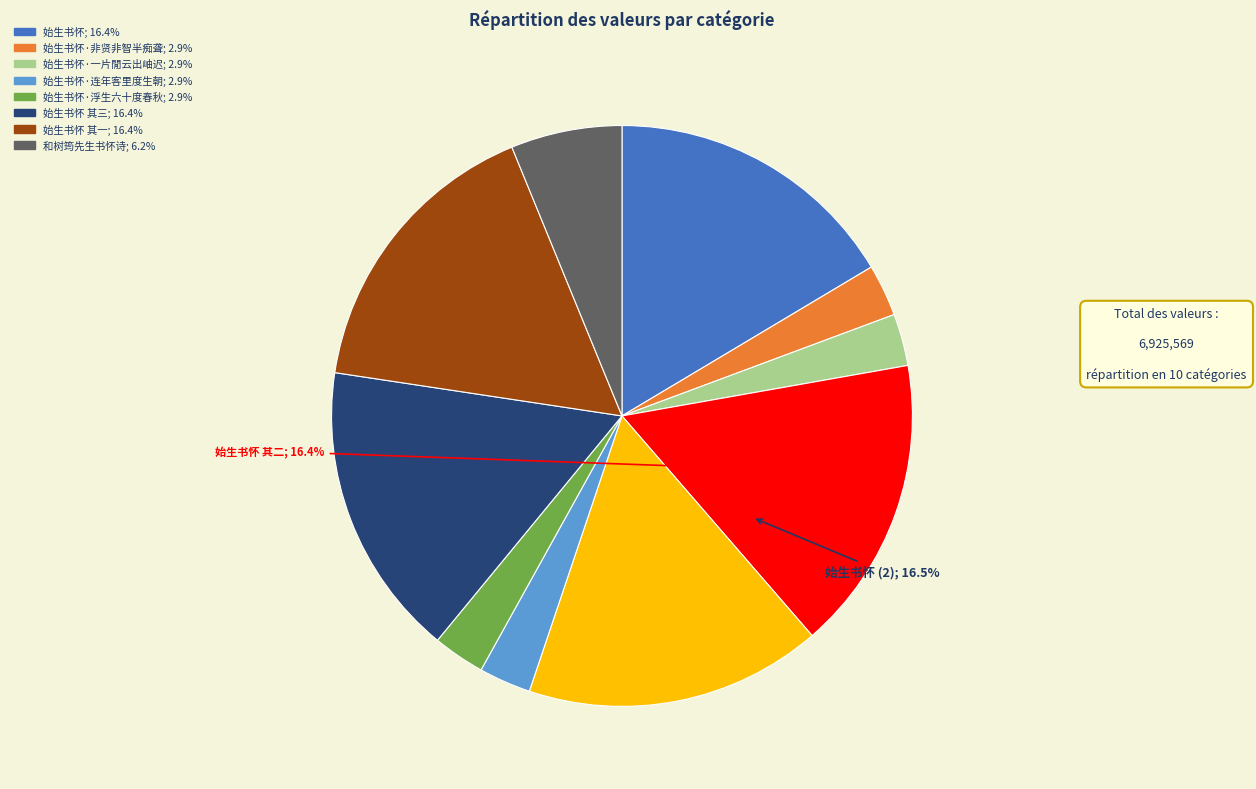

To the nearest percent, what is the difference between the largest and smallest slice percentages?

14%